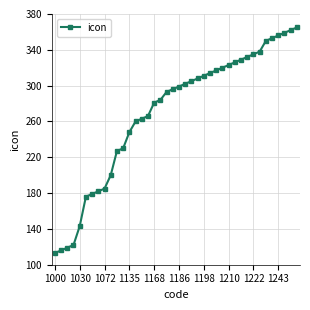

What is the greatest value displayed?

365